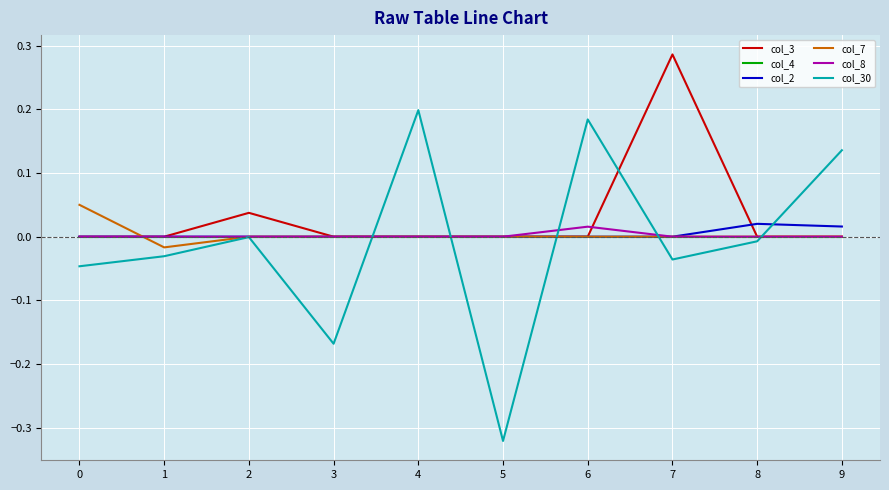

Which label corresponds to the smallest value in the chart?

5